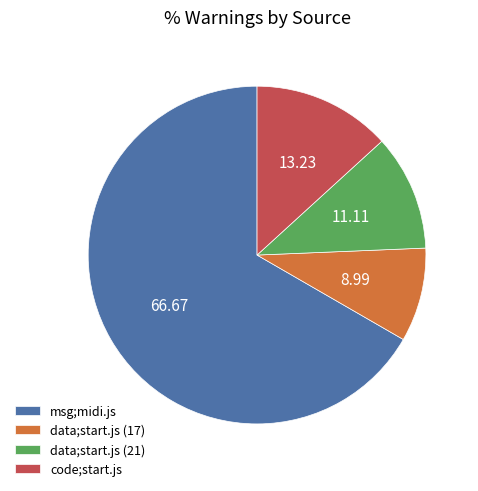

Is there any slice that represents more than half of the pie?

Yes